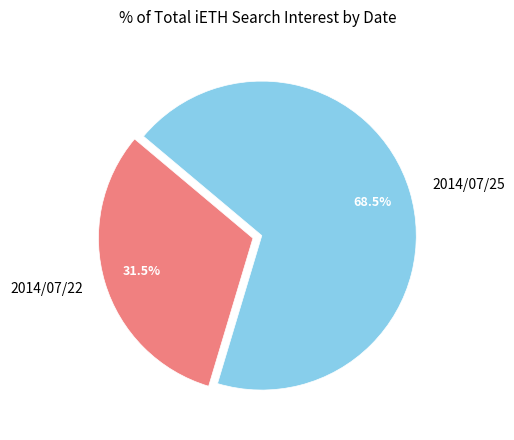

What is the ratio of the value at 2014/07/25 to the value at 2014/07/22?

2.2